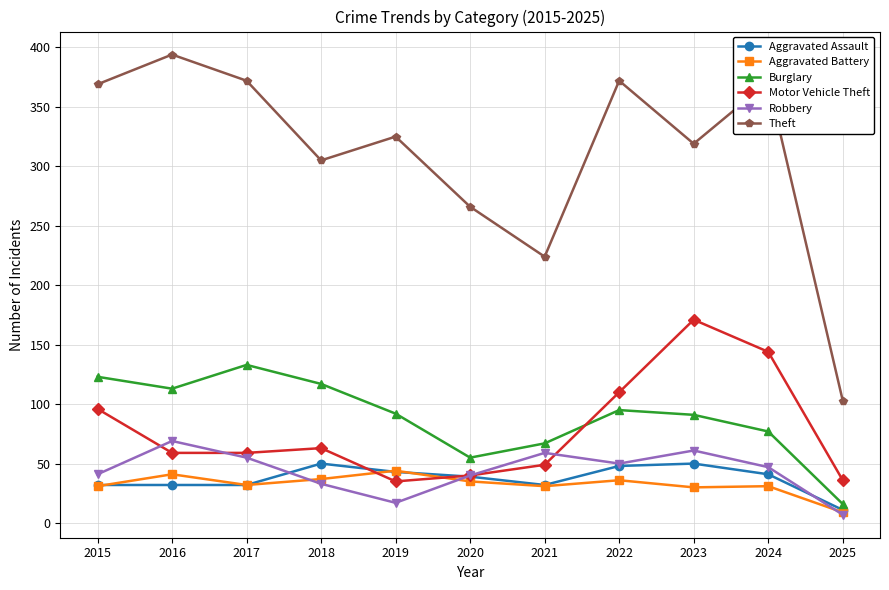

What are all the series names shown in the legend?

Aggravated Assault, Aggravated Battery, Burglary, Motor Vehicle Theft, Robbery, Theft